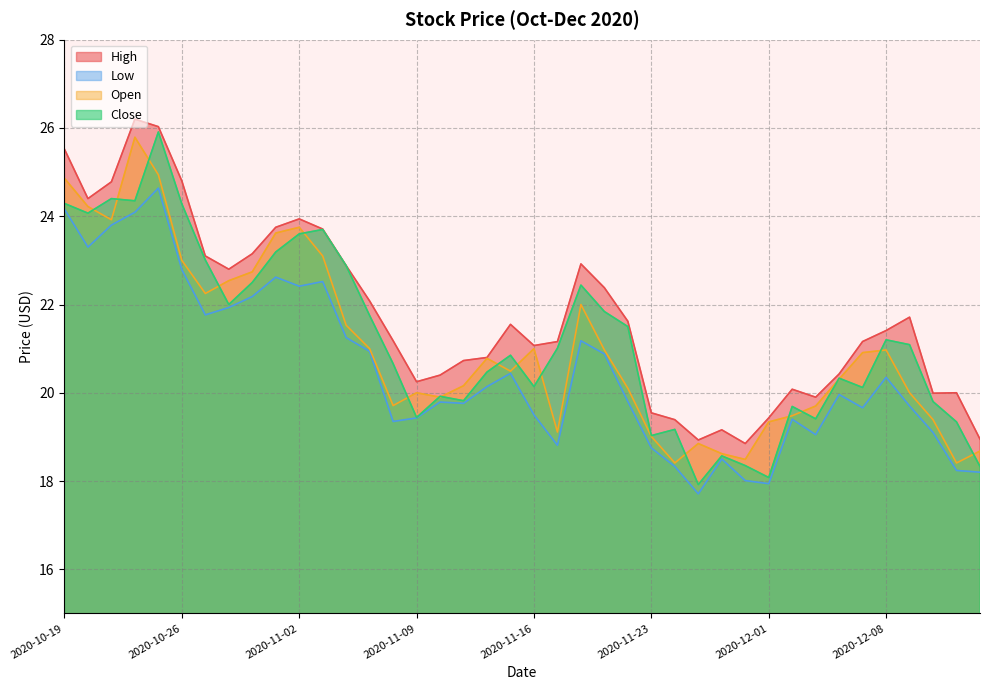

What is the sum of the Open values at 2020-11-03 and 2020-11-13?

43.6